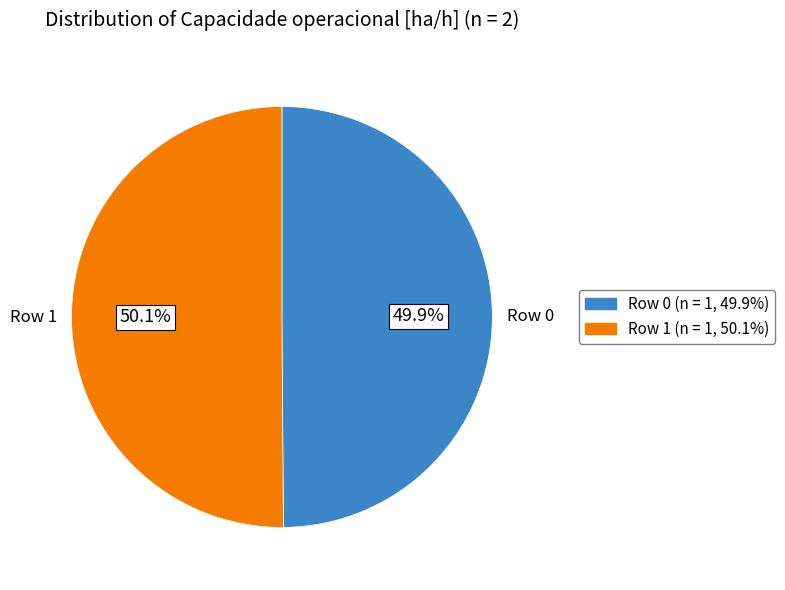

Combined, do Row 1 and Row 0 account for over 50%?

Yes